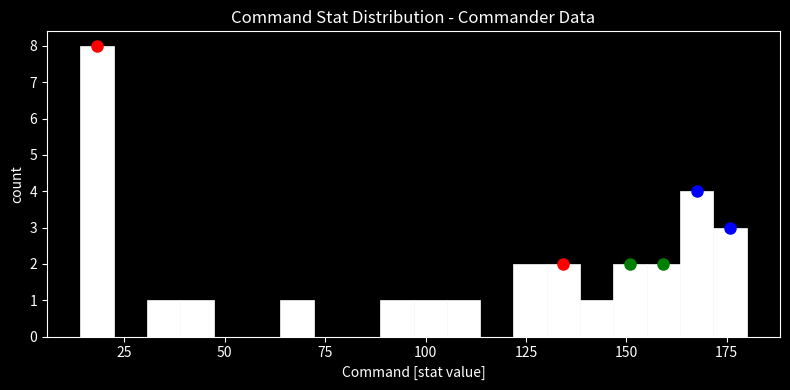

Around what value on the x-axis is the tallest bar? Give the approximate position of its centre, as read against the axis.

20